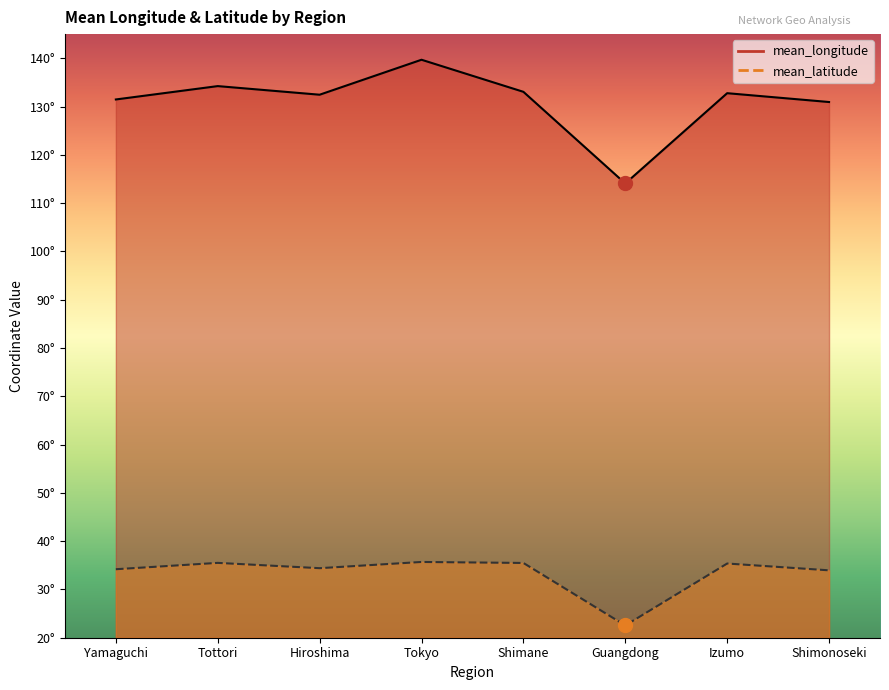

Reading left to right, extract all data points from this chart.

mean_longitude: Yamaguchi=131.5	Tottori=134.2	Hiroshima=132.4	Tokyo=139.7	Shimane=133.1	Guangdong=114.1	Izumo=132.8	Shimonoseki=130.9
mean_latitude: Yamaguchi=34.2	Tottori=35.5	Hiroshima=34.4	Tokyo=35.7	Shimane=35.5	Guangdong=22.5	Izumo=35.4	Shimonoseki=34.0